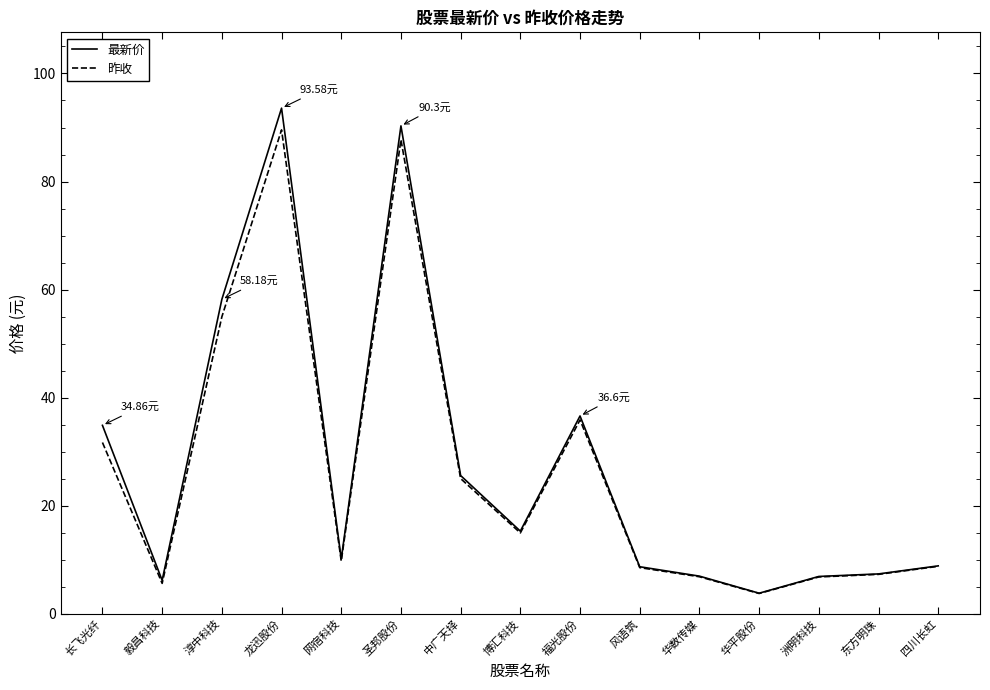

Where does the 最新价 series first go above 10?

长飞光纤